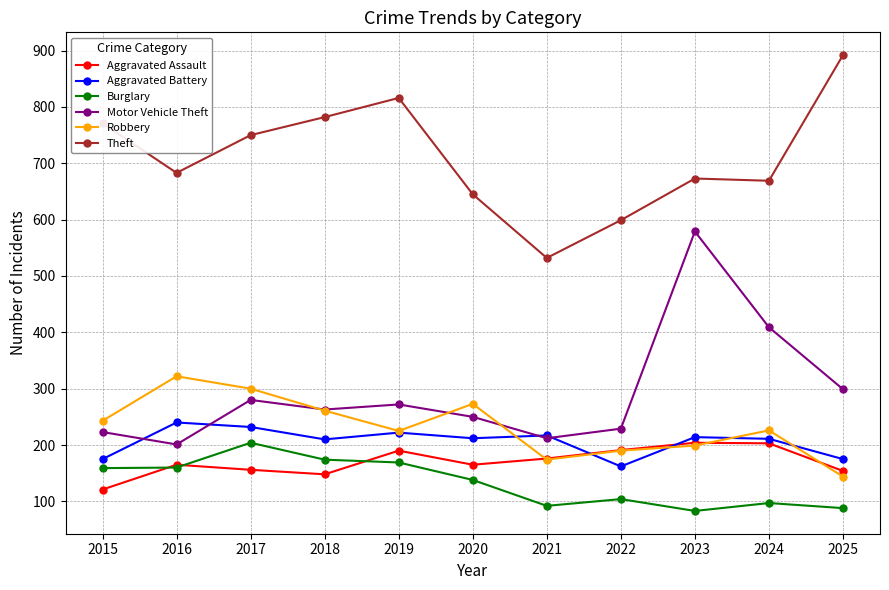

Where do Motor Vehicle Theft and Aggravated Battery first cross each other?

2015 and 2016